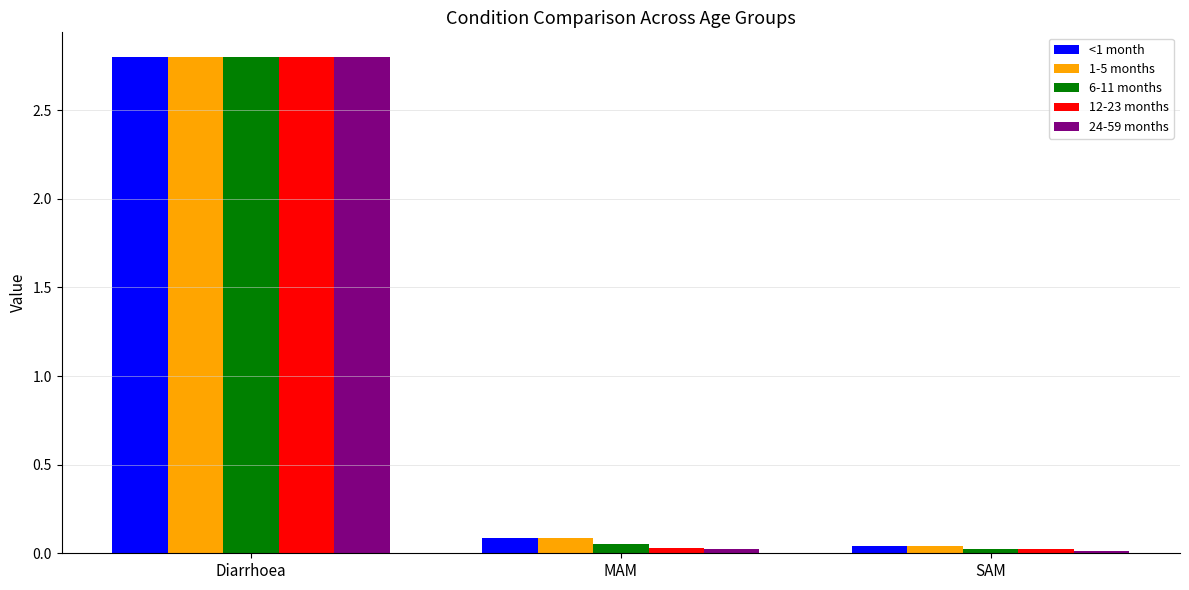

Which series has the widest spread of values?

24-59 months